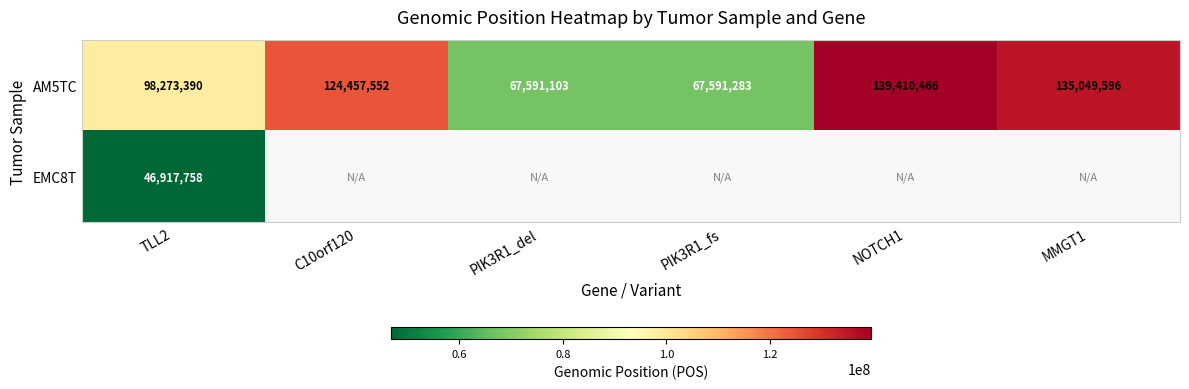

Which category has the highest value in the AM5TC series?

NOTCH1